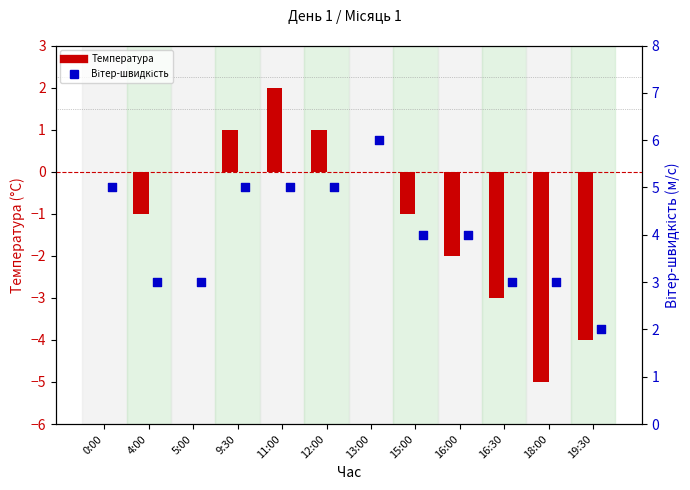

Is the value of Вітер-швидкість at 0:00 greater than the value of Температура at 16:30?

Yes